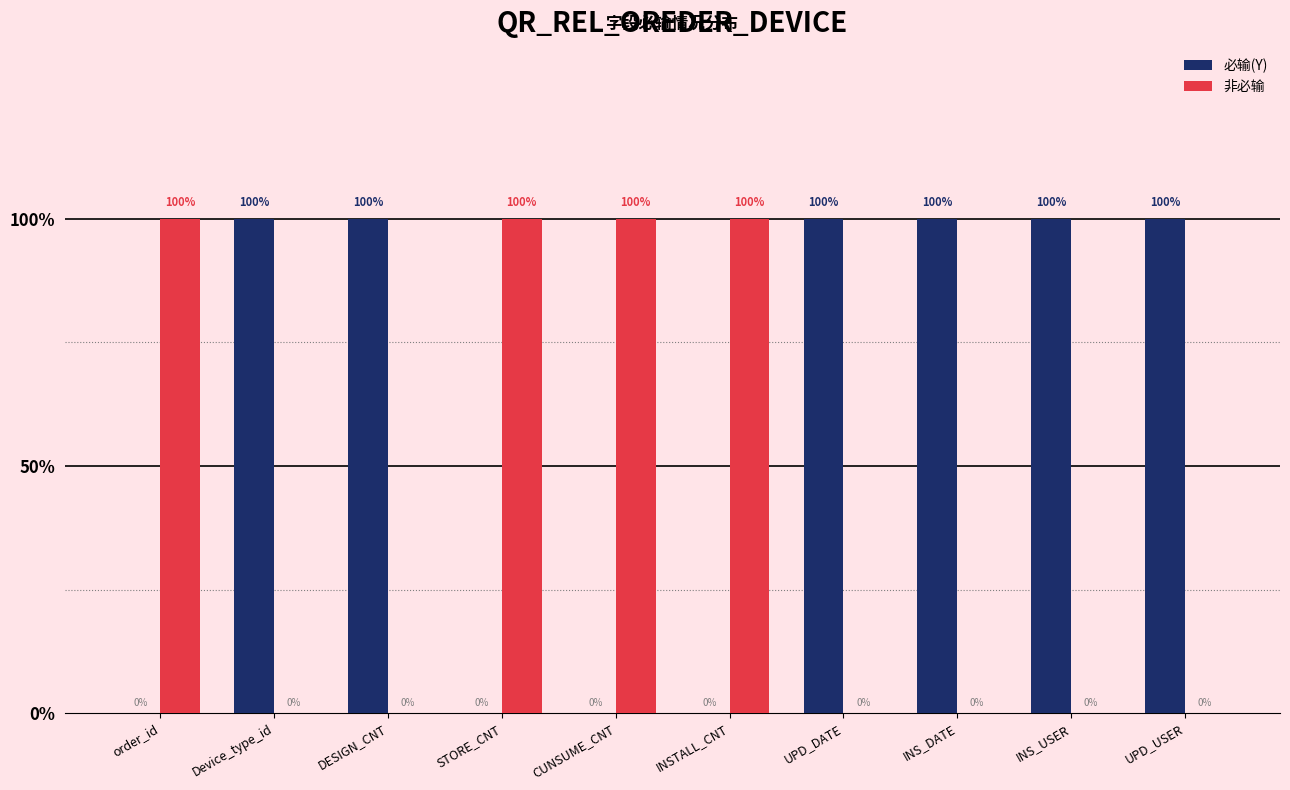

What are all the series names shown in the legend?

必输(Y), 非必输